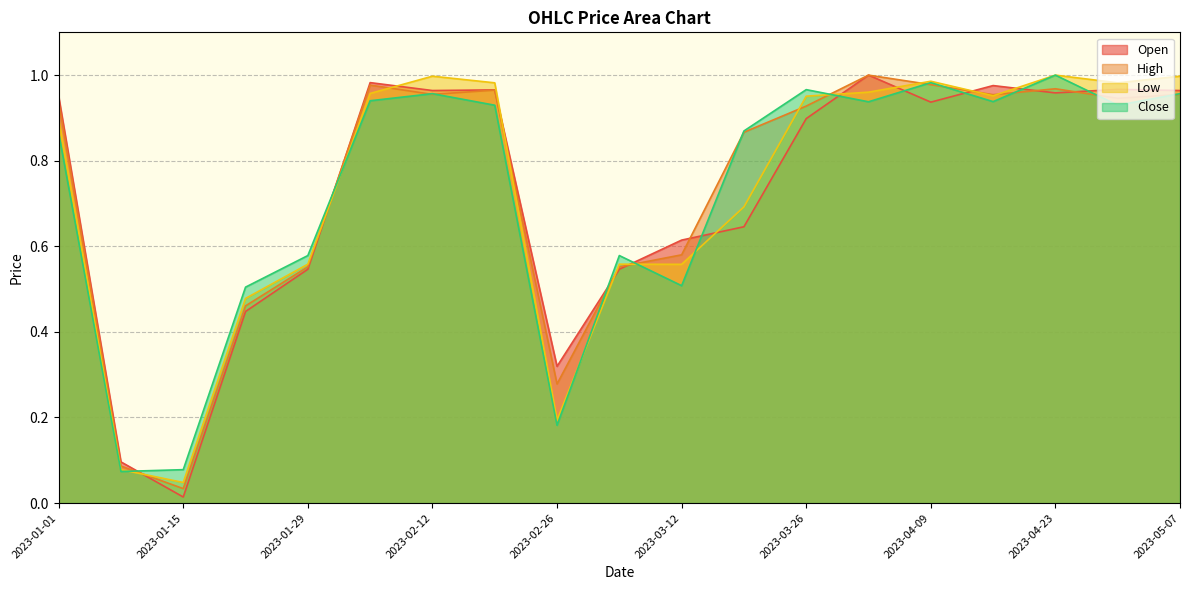

Where is High nearest to the value 0?

2023-01-15